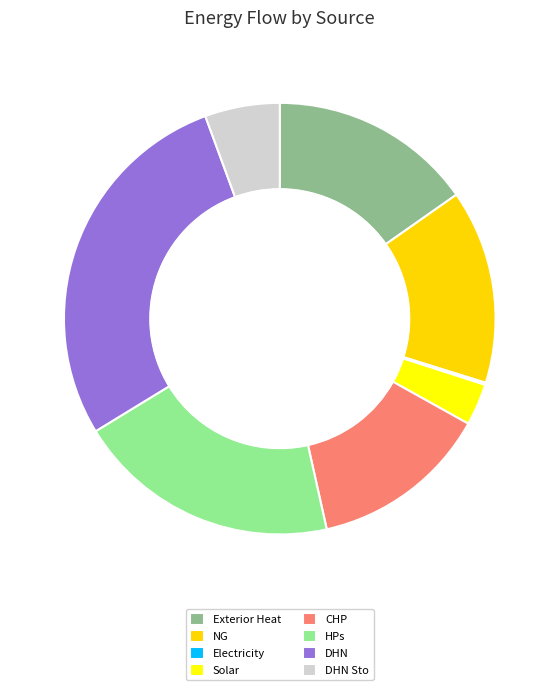

Is there any slice that represents more than half of the pie?

No